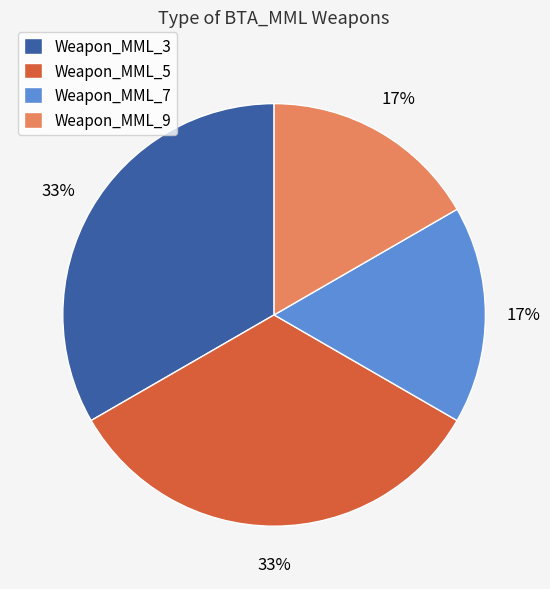

Count the number of slices in the pie.

4